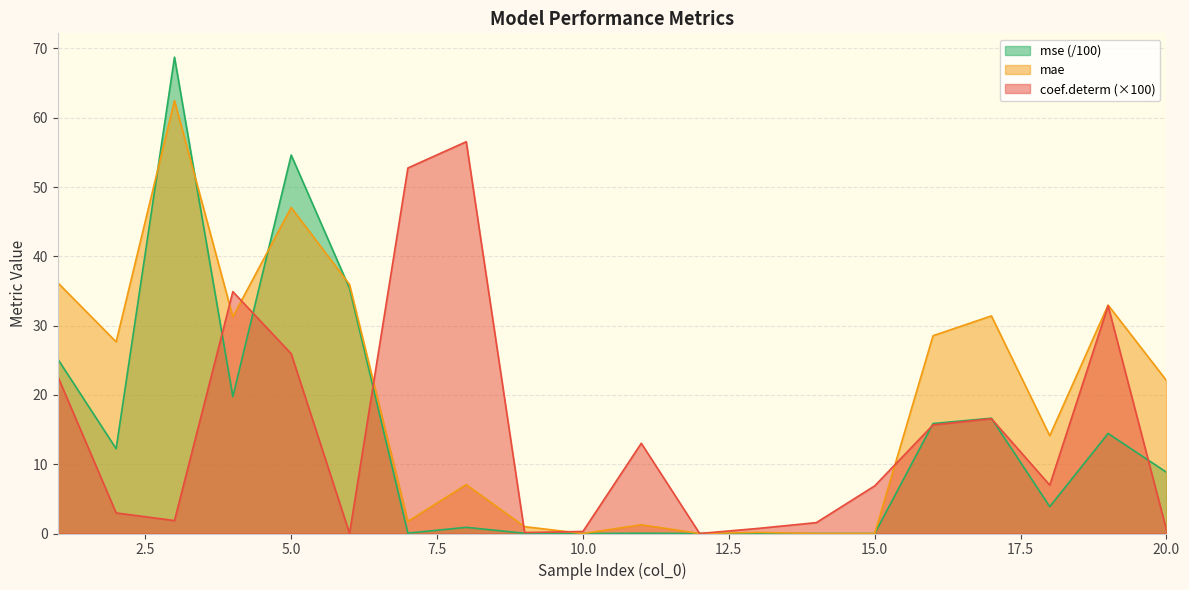

Which has a higher value, 16 or 10?

16